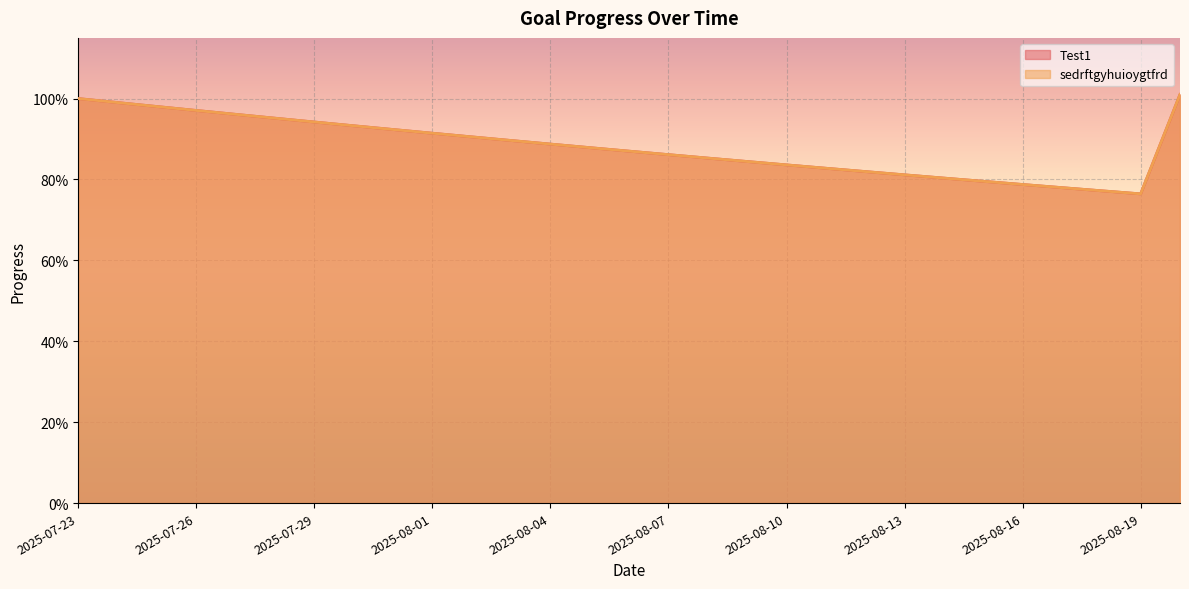

Is it true that sedrftgyhuioygtfrd equals 0.9 at 2025-08-07?

True